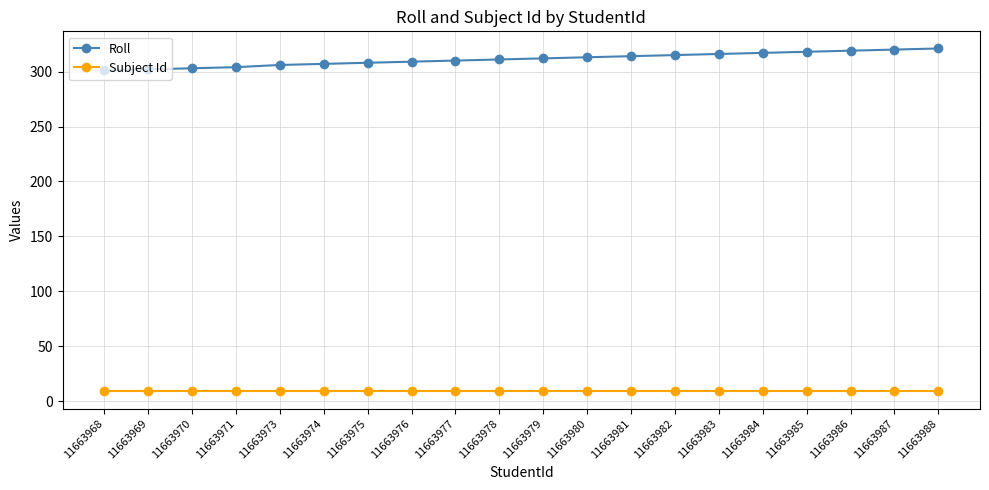

What are all the series names shown in the legend?

Roll, Subject Id